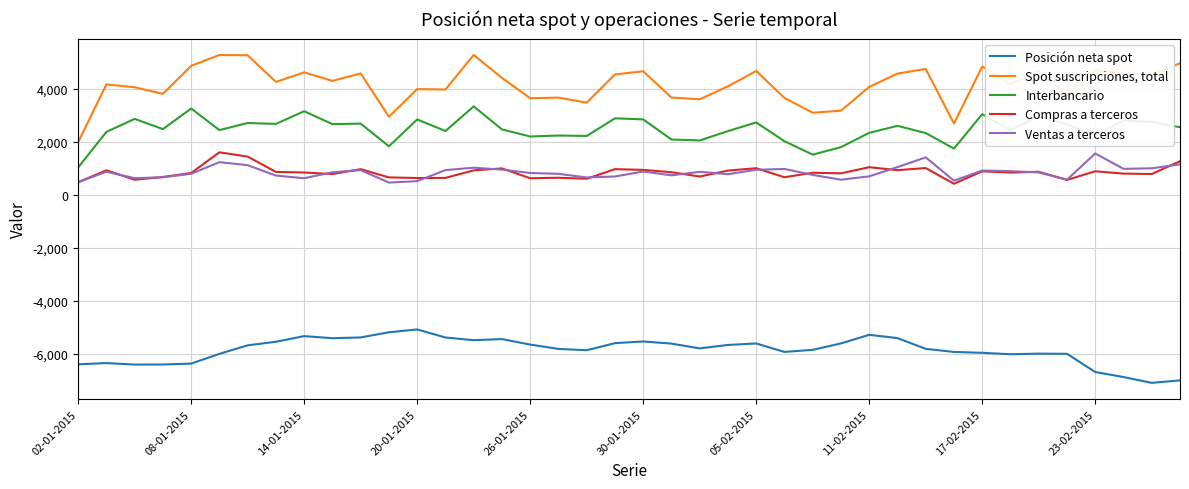

Count the number of data series in this chart.

5